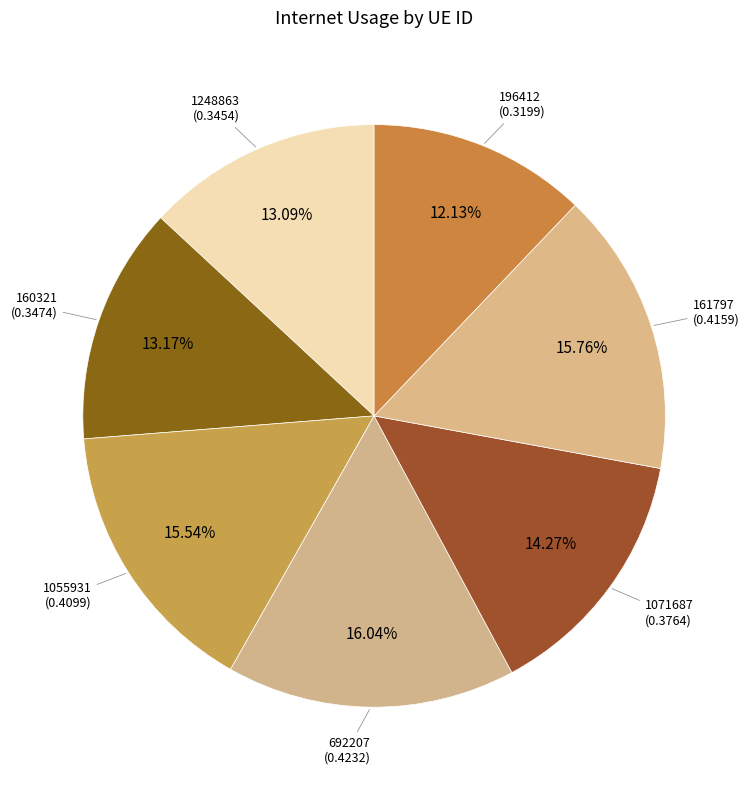

Does 161797 represent more than half of the total?

No